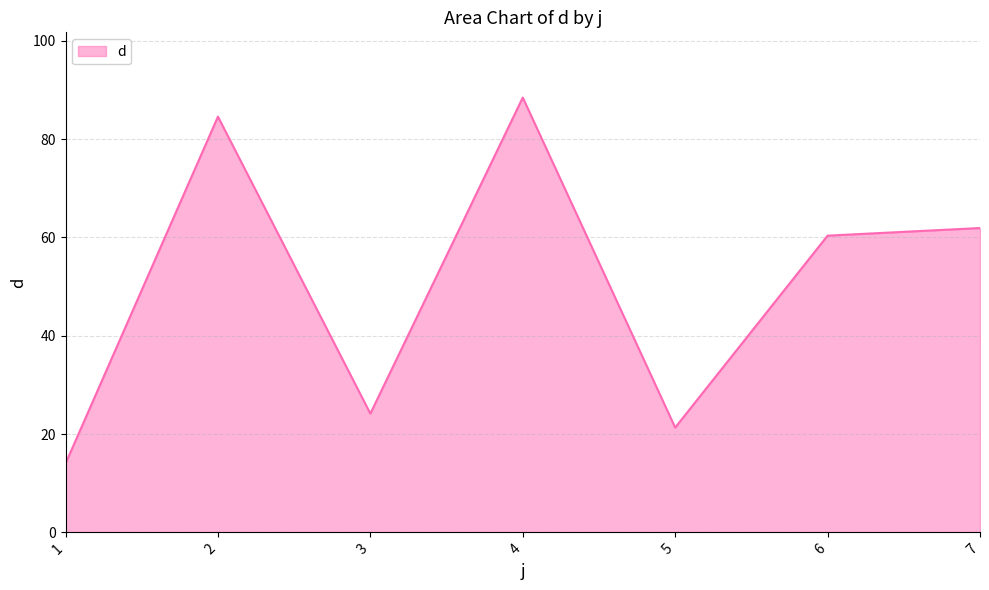

Between 6 and 7, which is larger?

7